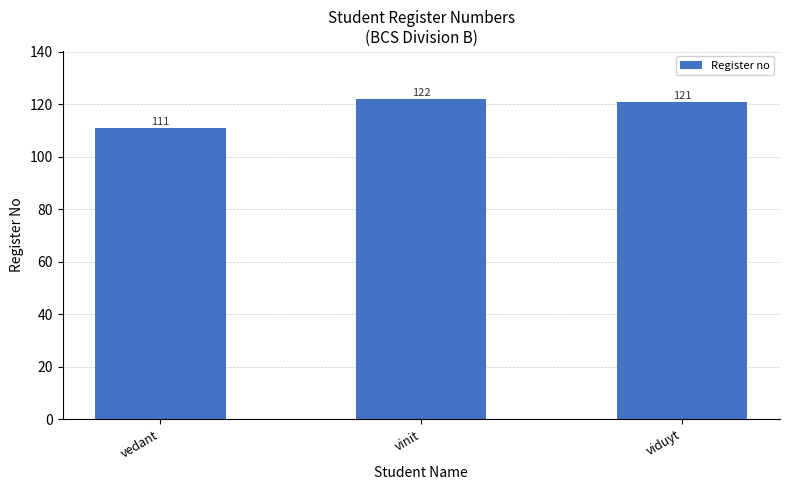

Reading left to right, extract all data points from this chart.

111	122	121